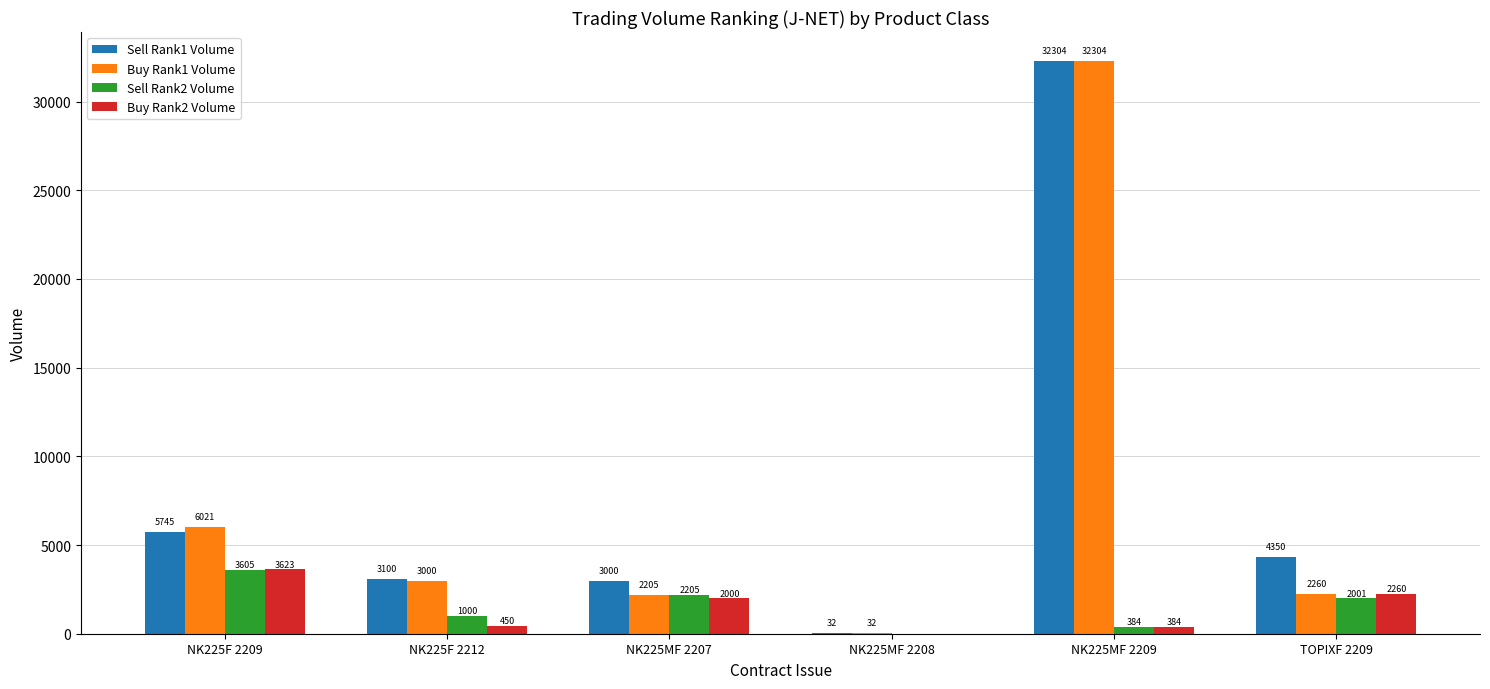

Reading left to right, extract all data points from this chart.

Sell Rank1 Volume: 5745	3100	3000	32	32304	4350
Buy Rank1 Volume: 6021	3000	2205	32	32304	2260
Sell Rank2 Volume: 3605	1000	2205	0	384	2001
Buy Rank2 Volume: 3623	450	2000	0	384	2260